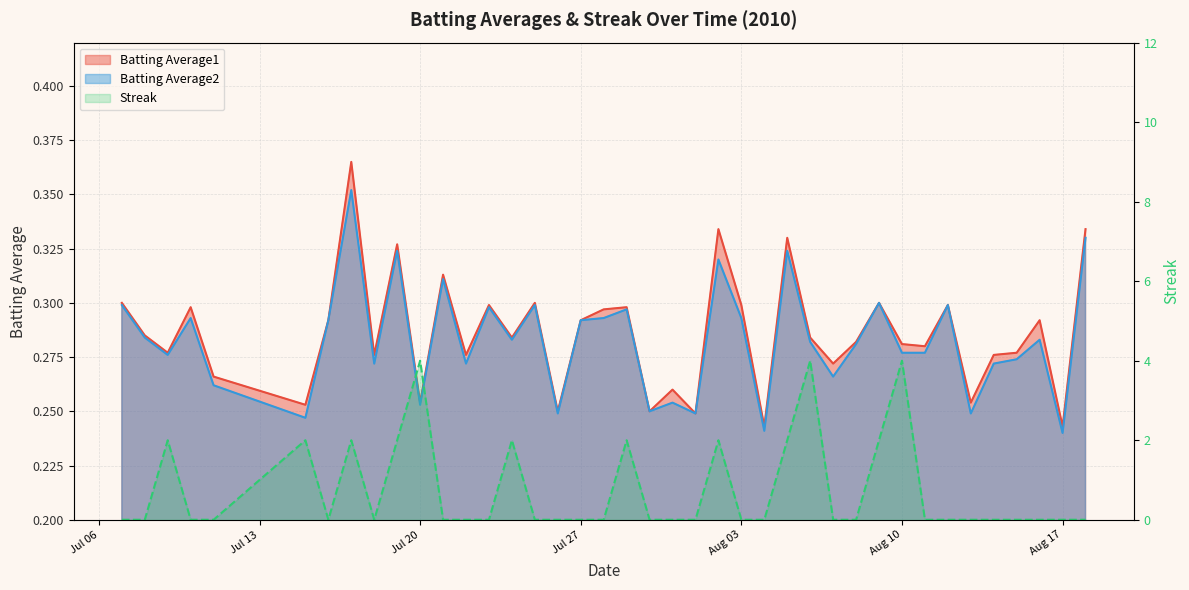

What is the value of the Batting Average1 point at the 39th from the left?

0.2